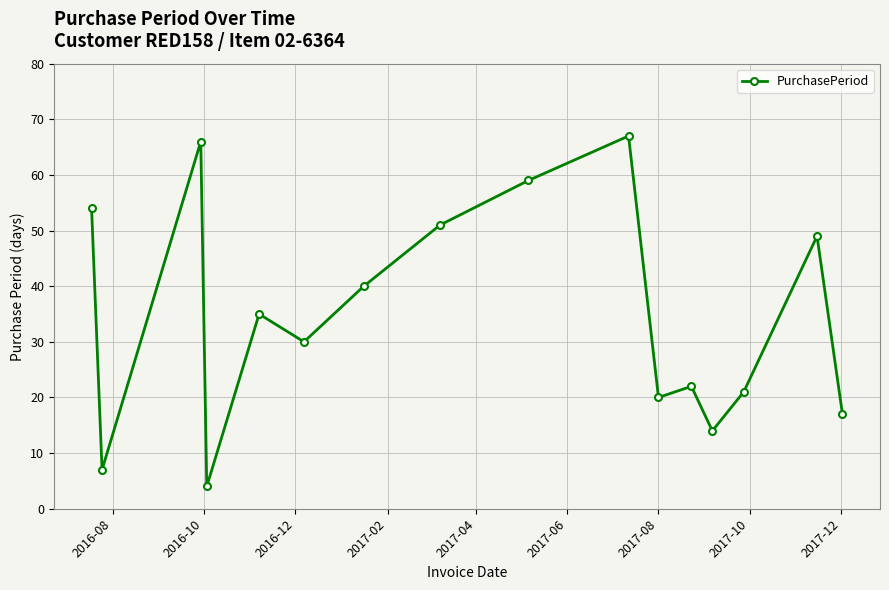

How many lines are shown in the chart?

1